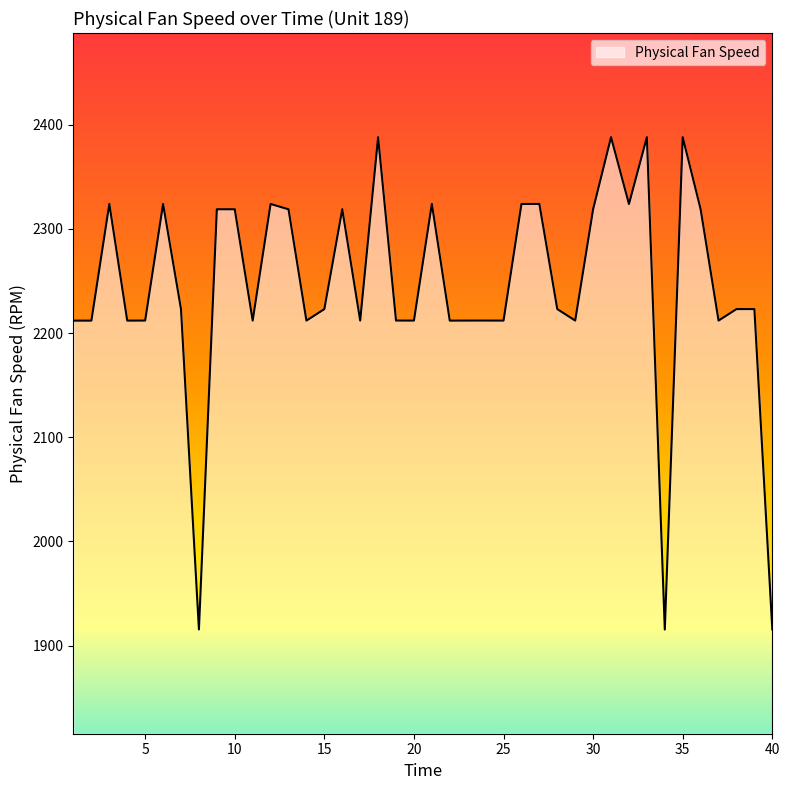

What is the smallest value displayed?

1915.4